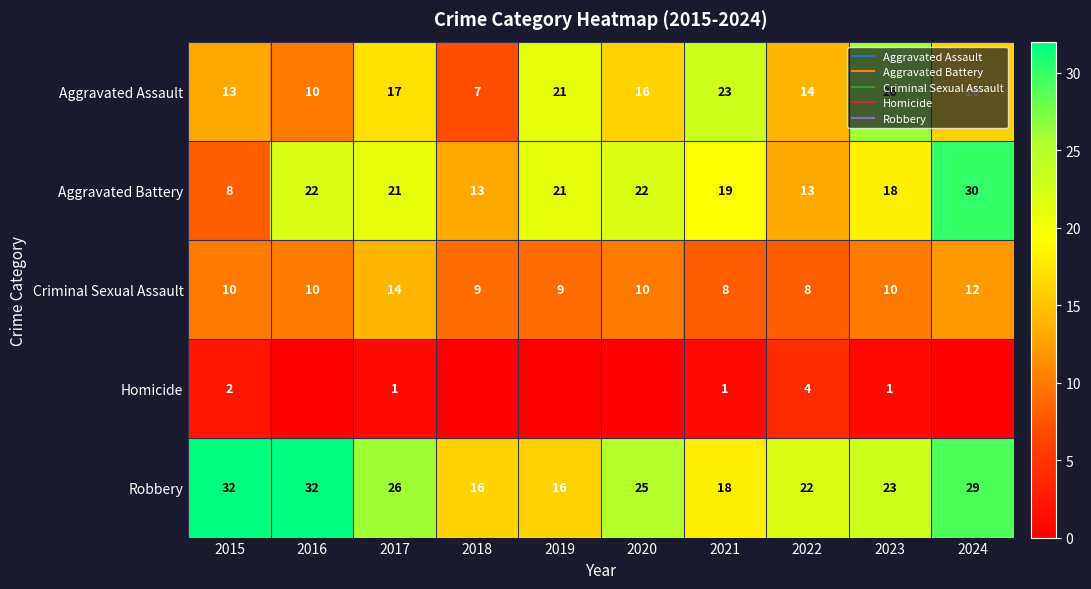

True or false: Robbery has a value of 32 at 2016.

True